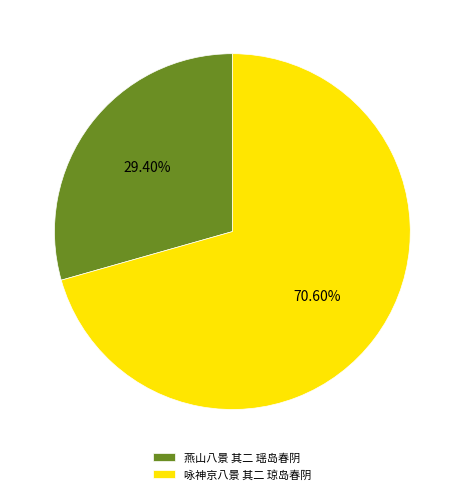

To the nearest percent, what is the difference between the largest and smallest slice percentages?

41%